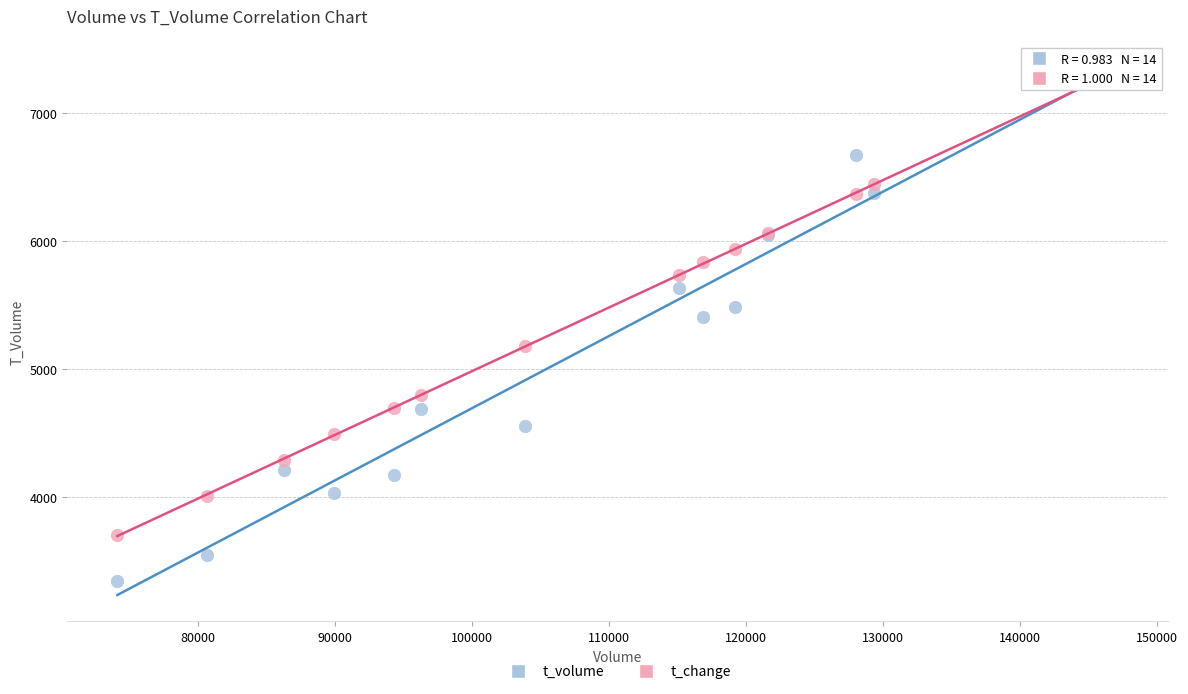

Across all series, what Y value is closest to 5336?

5408.0